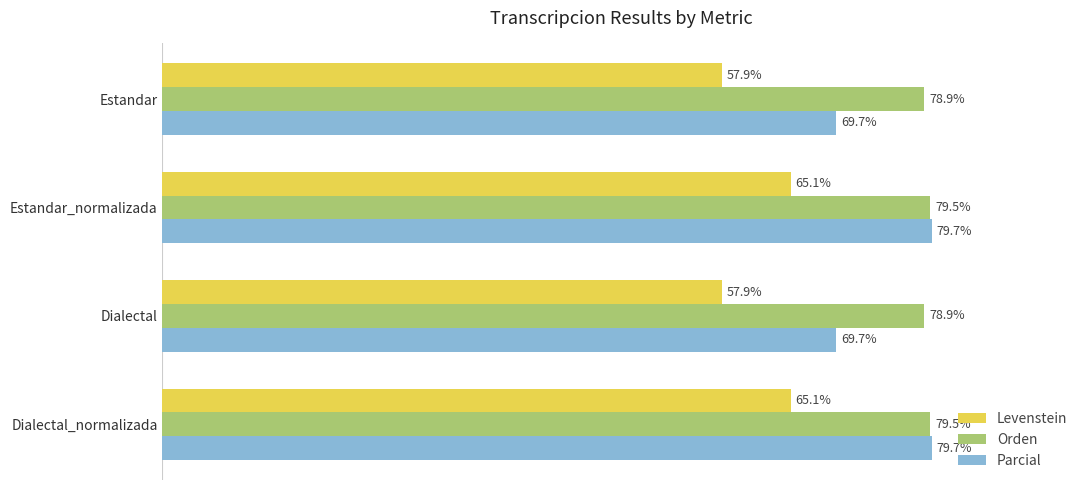

Is the value of Orden at Dialectal greater than the value of Levenstein at Estandar?

Yes